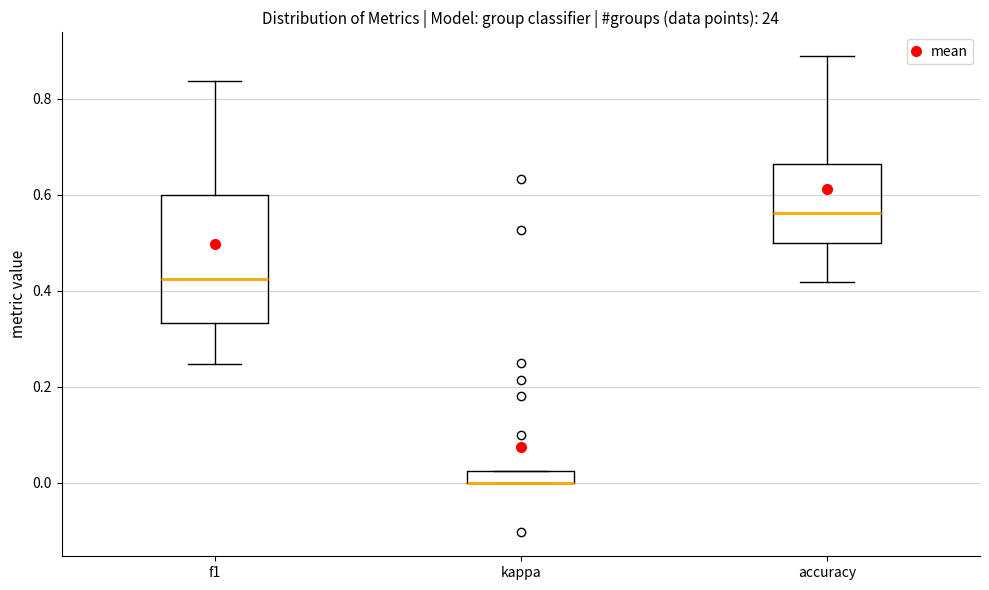

Comparing the boxes themselves (not the whiskers), which one is the tallest?

f1